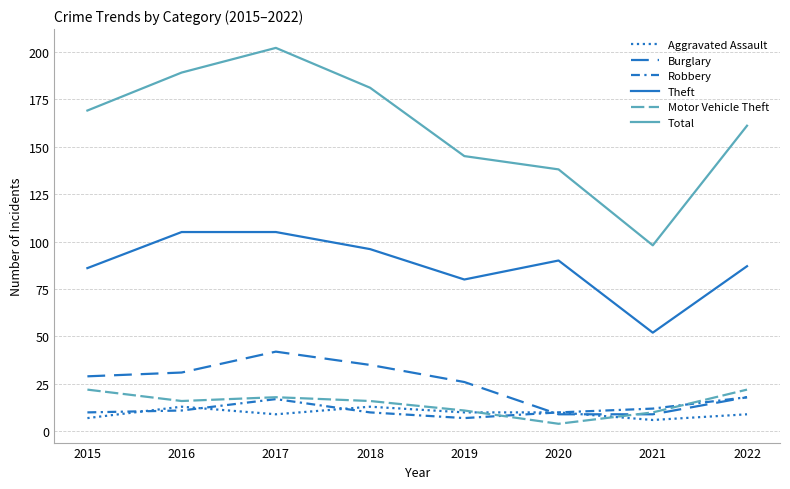

Count the number of data series in this chart.

6